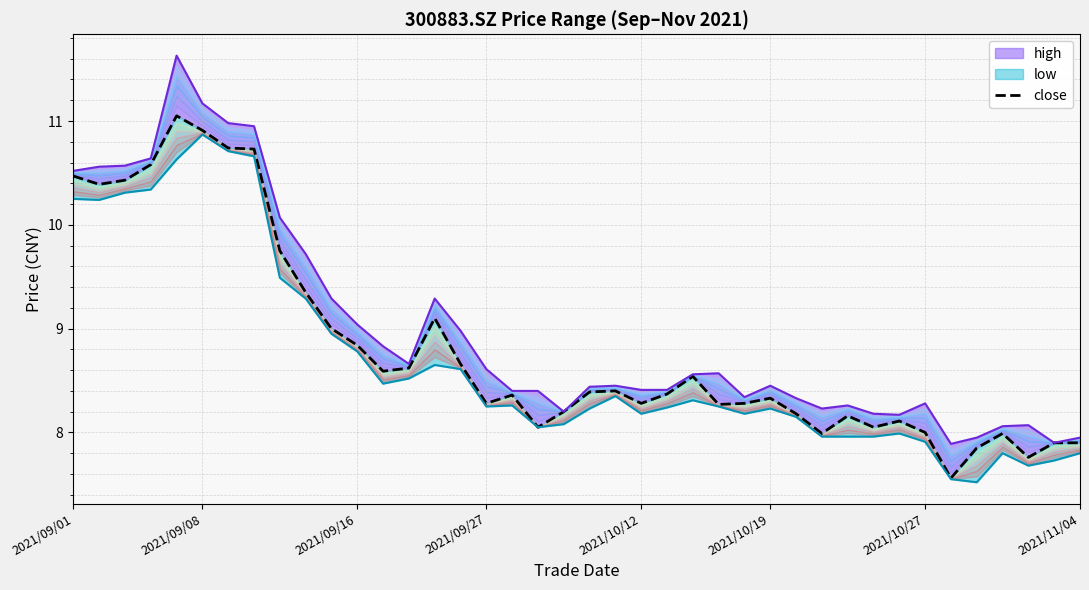

Which has a higher value, 25 or 2021/09/08?

2021/09/08